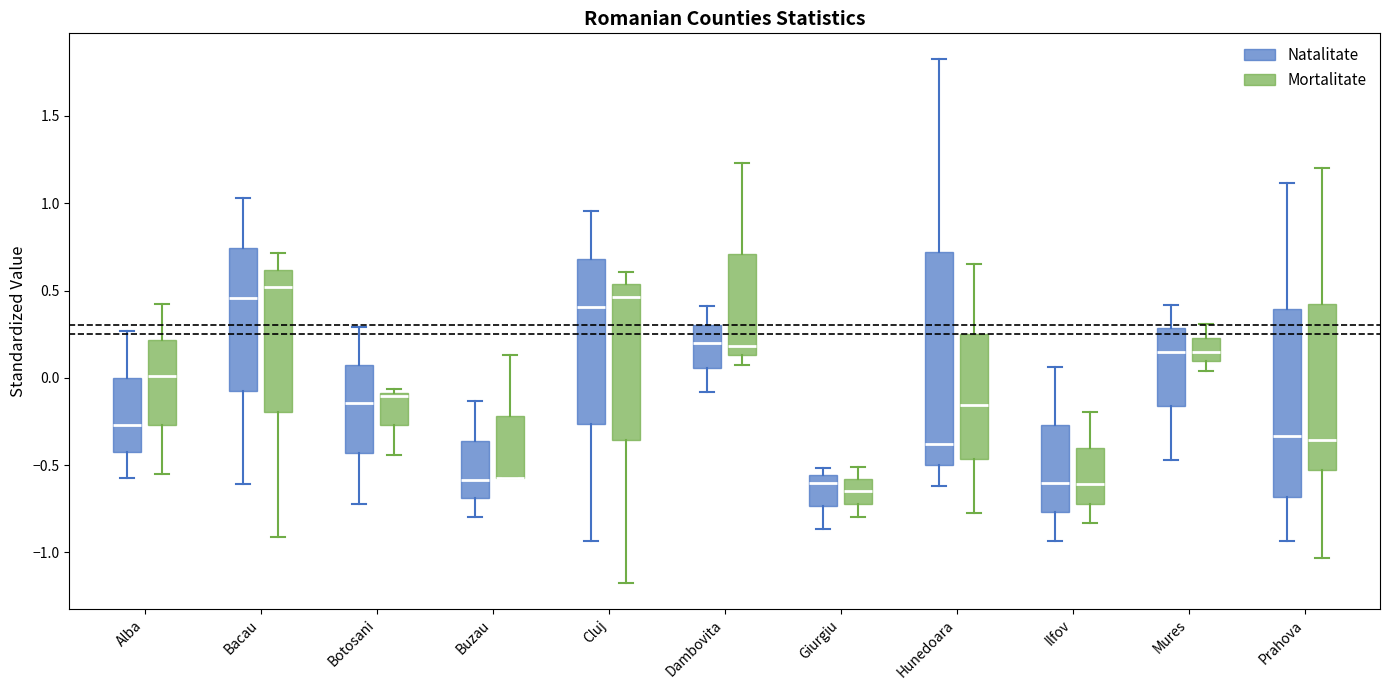

Which box is the tallest, from its lower edge to its upper edge?

Hunedoara (Natalitate)